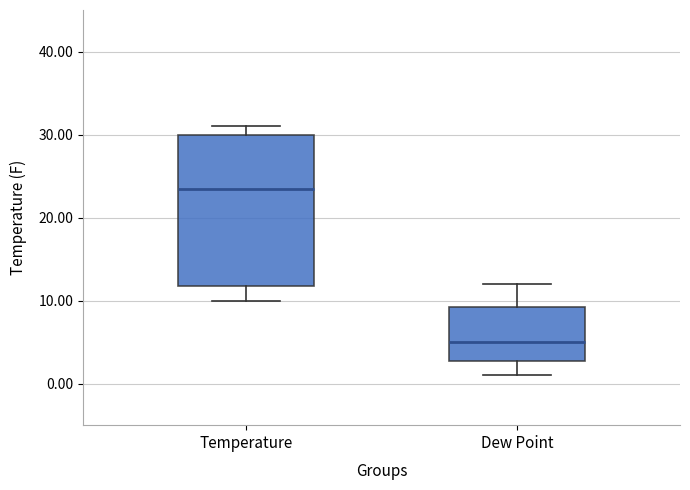

Where does the median line of the box for Dew Point sit on the y-axis? The values are not printed on the chart, so give them approximately, as read against the axis.

5